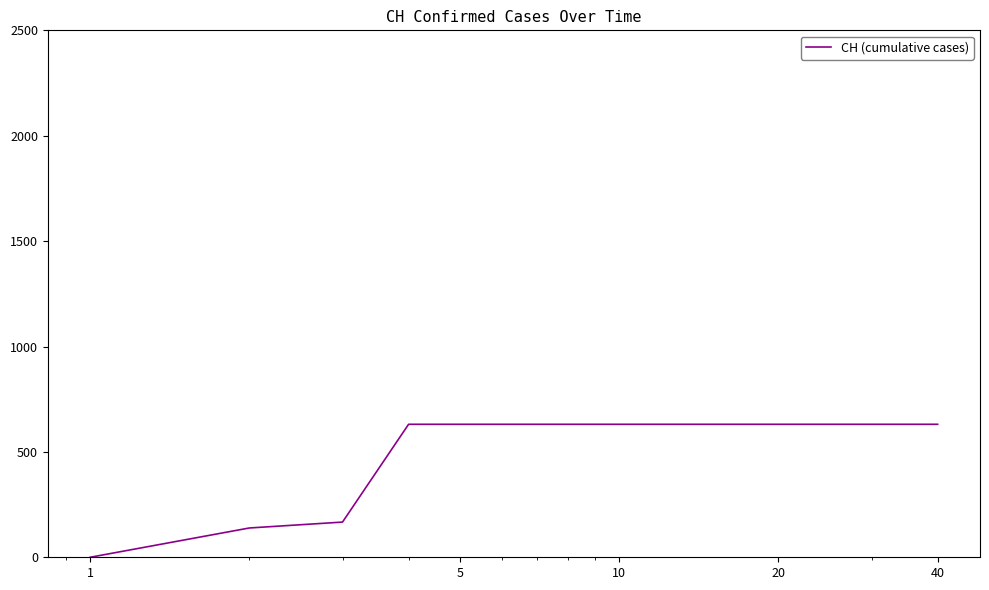

What is the greatest value displayed?

631